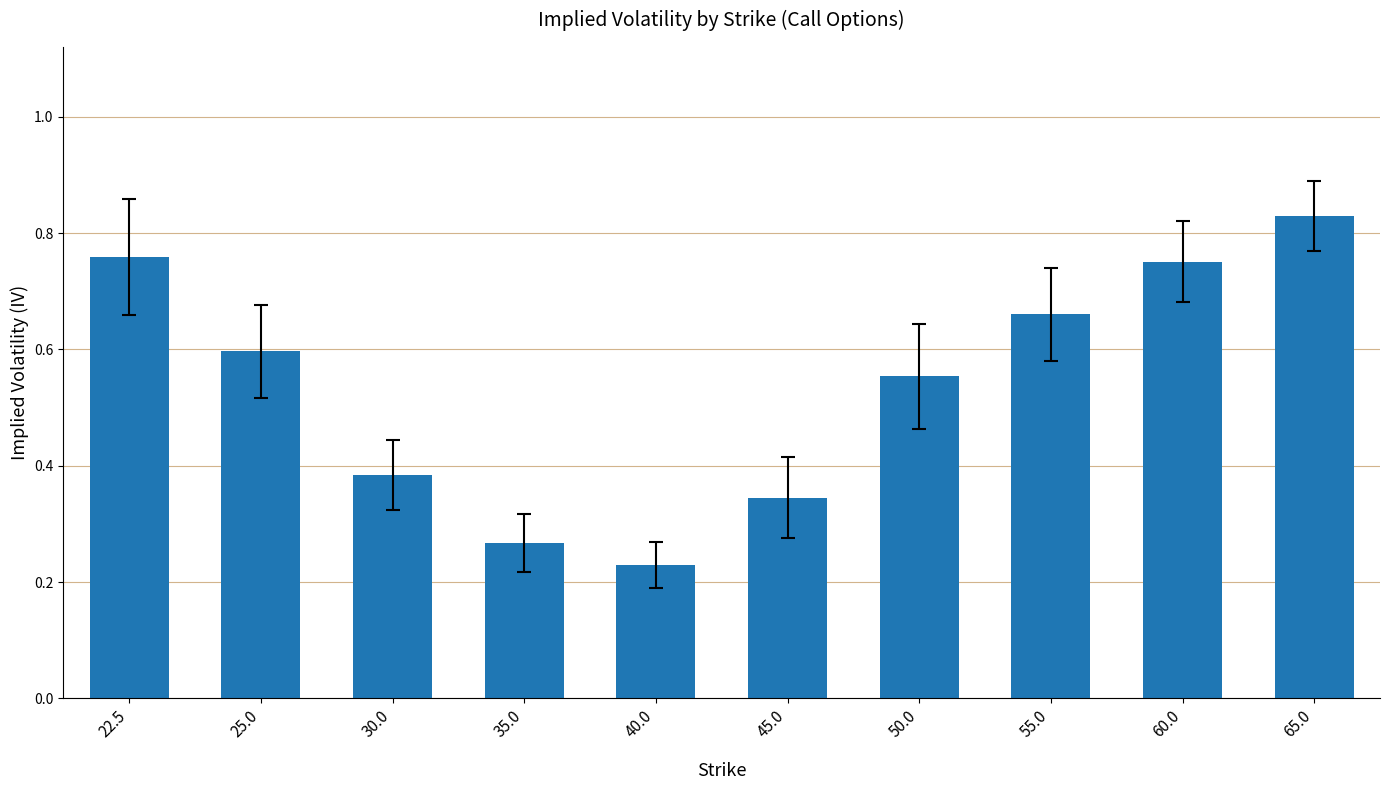

Are the bars horizontal?

No